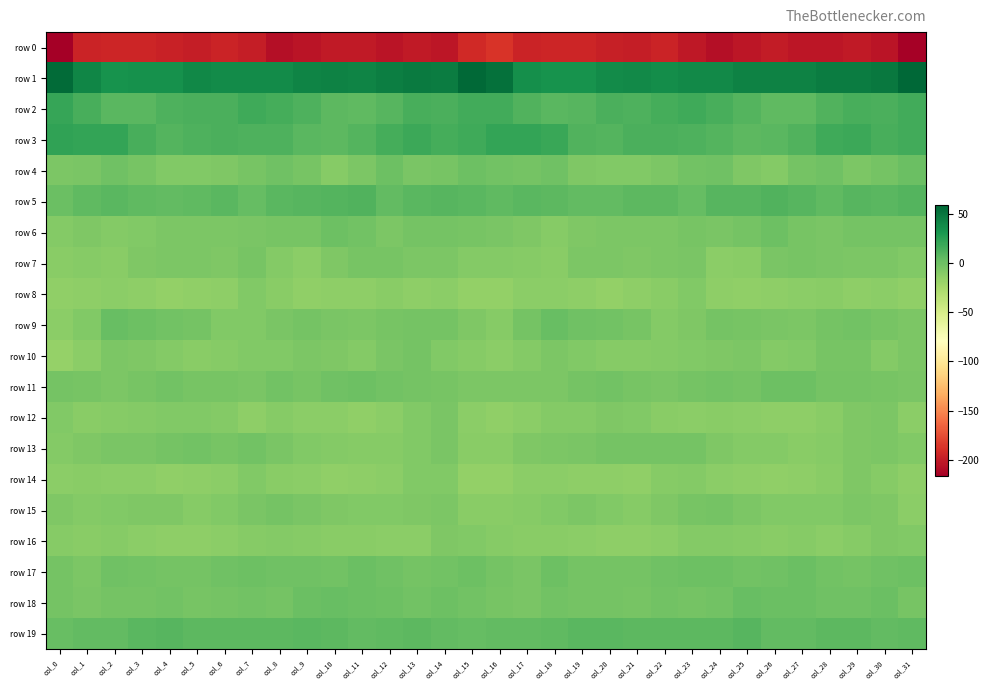

Reading left to right, what are all the values shown in this chart?

row 0: col_0=-216.7	col_1=-196.2	col_2=-194.7	col_3=-194.1	col_4=-196.8	col_5=-199.2	col_6=-195.7	col_7=-199.4	col_8=-207.1	col_9=-204.7	col_10=-200.6	col_11=-201.2	col_12=-203.8	col_13=-201.5	col_14=-203.6	col_15=-192.2	col_16=-187.4	col_17=-195.5	col_18=-194.2	col_19=-194.5	col_20=-197.9	col_21=-198.5	col_22=-195.6	col_23=-202.7	col_24=-207.1	col_25=-203.5	col_26=-199.8	col_27=-202.7	col_28=-203.0	col_29=-201.6	col_30=-204.1	col_31=-214.9
row 1: col_0=55.6	col_1=40.4	col_2=33.0	col_3=33.8	col_4=34.3	col_5=39.3	col_6=37.0	col_7=37.9	col_8=37.9	col_9=41.6	col_10=42.9	col_11=41.7	col_12=44.6	col_13=46.6	col_14=46.2	col_15=56.9	col_16=52.4	col_17=35.6	col_18=33.6	col_19=33.3	col_20=37.0	col_21=38.6	col_22=36.6	col_23=38.9	col_24=38.4	col_25=42.8	col_26=42.3	col_27=42.4	col_28=45.7	col_29=46.5	col_30=48.2	col_31=58.4
row 2: col_0=20.5	col_1=13.4	col_2=7.7	col_3=7.4	col_4=11.2	col_5=12.8	col_6=12.2	col_7=17.2	col_8=14.9	col_9=11.9	col_10=6.5	col_11=4.8	col_12=8.4	col_13=13.4	col_14=12.3	col_15=16.1	col_16=15.8	col_17=10.6	col_18=7.1	col_19=8.3	col_20=13.1	col_21=11.4	col_22=14.7	col_23=16.9	col_24=14.2	col_25=9.5	col_26=5.7	col_27=5.2	col_28=10.9	col_29=13.4	col_30=13.1	col_31=16.3
row 3: col_0=22.5	col_1=20.8	col_2=20.9	col_3=13.7	col_4=9.6	col_5=11.2	col_6=13.1	col_7=11.6	col_8=11.2	col_9=7.0	col_10=6.6	col_11=9.2	col_12=14.7	col_13=18.6	col_14=14.9	col_15=16.7	col_16=21.2	col_17=21.1	col_18=19.1	col_19=11.1	col_20=9.9	col_21=12.4	col_22=12.6	col_23=11.6	col_24=9.8	col_25=6.3	col_26=7.4	col_27=10.8	col_28=17.0	col_29=17.7	col_30=13.9	col_31=15.8
row 4: col_0=-7.1	col_1=-5.1	col_2=-1.1	col_3=-4.9	col_4=-8.8	col_5=-8.2	col_6=-7.6	col_7=-4.3	col_8=-1.1	col_9=-4.9	col_10=-10.8	col_11=-6.2	col_12=-0.6	col_13=-5.8	col_14=-4.9	col_15=-0.0	col_16=-2.7	col_17=-3.3	col_18=-1.0	col_19=-7.3	col_20=-8.4	col_21=-8.3	col_22=-6.8	col_23=-2.6	col_24=-1.7	col_25=-7.6	col_26=-10.3	col_27=-3.3	col_28=-1.6	col_29=-6.7	col_30=-3.1	col_31=1.1
row 5: col_0=1.1	col_1=5.6	col_2=7.1	col_3=5.2	col_4=3.9	col_5=4.8	col_6=7.3	col_7=3.3	col_8=6.9	col_9=8.9	col_10=9.3	col_11=10.6	col_12=4.5	col_13=7.5	col_14=8.1	col_15=7.5	col_16=5.5	col_17=7.0	col_18=6.7	col_19=4.6	col_20=4.1	col_21=6.3	col_22=5.7	col_23=3.3	col_24=8.7	col_25=8.8	col_26=10.2	col_27=8.4	col_28=4.7	col_29=8.6	col_30=7.4	col_31=10.0
row 6: col_0=-10.1	col_1=-7.9	col_2=-10.3	col_3=-9.2	col_4=-7.1	col_5=-6.7	col_6=-6.4	col_7=-5.5	col_8=-4.4	col_9=-5.0	col_10=-0.6	col_11=-2.3	col_12=-6.8	col_13=-3.6	col_14=-3.6	col_15=-4.7	col_16=-5.9	col_17=-8.0	col_18=-10.7	col_19=-8.1	col_20=-6.9	col_21=-6.4	col_22=-6.5	col_23=-4.6	col_24=-5.2	col_25=-3.7	col_26=0.2	col_27=-5.0	col_28=-5.9	col_29=-3.1	col_30=-3.8	col_31=-3.3
row 7: col_0=-11.6	col_1=-10.7	col_2=-12.5	col_3=-7.7	col_4=-6.2	col_5=-6.8	col_6=-7.4	col_7=-4.8	col_8=-10.2	col_9=-12.8	col_10=-7.9	col_11=-4.2	col_12=-4.8	col_13=-6.4	col_14=-6.1	col_15=-9.4	col_16=-10.2	col_17=-10.9	col_18=-11.6	col_19=-6.3	col_20=-6.7	col_21=-7.3	col_22=-6.2	col_23=-5.7	col_24=-12.6	col_25=-11.7	col_26=-5.4	col_27=-4.4	col_28=-5.3	col_29=-6.5	col_30=-6.2	col_31=-8.6
row 8: col_0=-15.2	col_1=-14.4	col_2=-12.8	col_3=-13.7	col_4=-16.4	col_5=-15.0	col_6=-13.9	col_7=-9.2	col_8=-11.7	col_9=-15.5	col_10=-14.0	col_11=-13.9	col_12=-11.9	col_13=-14.3	col_14=-13.5	col_15=-16.1	col_16=-16.6	col_17=-13.0	col_18=-13.2	col_19=-14.6	col_20=-16.6	col_21=-14.4	col_22=-12.2	col_23=-9.0	col_24=-13.9	col_25=-15.2	col_26=-14.0	col_27=-13.1	col_28=-12.3	col_29=-14.4	col_30=-13.5	col_31=-15.2
row 9: col_0=-12.6	col_1=-8.4	col_2=1.5	col_3=-0.4	col_4=-2.7	col_5=-3.0	col_6=-9.3	col_7=-9.1	col_8=-5.2	col_9=-3.5	col_10=-5.3	col_11=-6.3	col_12=-4.7	col_13=-2.9	col_14=-3.3	col_15=-8.1	col_16=-11.0	col_17=-3.9	col_18=1.9	col_19=-1.8	col_20=-2.7	col_21=-4.7	col_22=-10.2	col_23=-8.1	col_24=-3.5	col_25=-4.3	col_26=-5.9	col_27=-6.3	col_28=-3.8	col_29=-2.1	col_30=-4.6	col_31=-7.1
row 10: col_0=-17.2	col_1=-12.9	col_2=-7.0	col_3=-8.0	col_4=-9.9	col_5=-11.8	col_6=-10.6	col_7=-8.7	col_8=-8.8	col_9=-6.5	col_10=-8.2	col_11=-9.6	col_12=-5.9	col_13=-3.5	col_14=-9.2	col_15=-10.8	col_16=-13.1	col_17=-10.4	col_18=-6.9	col_19=-8.9	col_20=-10.7	col_21=-11.3	col_22=-9.8	col_23=-8.7	col_24=-8.1	col_25=-6.1	col_26=-9.6	col_27=-8.8	col_28=-4.3	col_29=-4.9	col_30=-10.0	col_31=-6.7
row 11: col_0=-3.0	col_1=-4.8	col_2=-6.9	col_3=-4.8	col_4=-2.2	col_5=-4.6	col_6=-4.8	col_7=-5.1	col_8=-2.0	col_9=-4.1	col_10=-1.0	col_11=0.3	col_12=-2.2	col_13=-3.3	col_14=-4.4	col_15=-6.7	col_16=-6.3	col_17=-6.8	col_18=-6.4	col_19=-3.7	col_20=-2.8	col_21=-4.6	col_22=-5.2	col_23=-3.5	col_24=-2.5	col_25=-3.8	col_26=0.3	col_27=-0.4	col_28=-2.9	col_29=-3.4	col_30=-4.6	col_31=-5.5
row 12: col_0=-9.1	col_1=-12.0	col_2=-11.2	col_3=-10.2	col_4=-8.2	col_5=-8.5	col_6=-10.2	col_7=-13.6	col_8=-11.4	col_9=-13.1	col_10=-13.3	col_11=-15.0	col_12=-13.1	col_13=-9.2	col_14=-5.4	col_15=-13.3	col_16=-15.3	col_17=-13.3	col_18=-10.3	col_19=-10.1	col_20=-7.7	col_21=-9.2	col_22=-11.8	col_23=-12.8	col_24=-11.9	col_25=-13.1	col_26=-13.9	col_27=-14.6	col_28=-12.0	col_29=-7.2	col_30=-6.8	col_31=-12.8
row 13: col_0=-9.4	col_1=-7.6	col_2=-6.0	col_3=-5.7	col_4=-3.9	col_5=-2.6	col_6=-4.0	col_7=-2.8	col_8=-5.5	col_9=-9.1	col_10=-9.6	col_11=-11.3	col_12=-11.4	col_13=-8.9	col_14=-5.5	col_15=-11.7	col_16=-12.1	col_17=-7.4	col_18=-6.1	col_19=-5.4	col_20=-2.9	col_21=-3.3	col_22=-3.8	col_23=-3.2	col_24=-7.3	col_25=-9.7	col_26=-9.6	col_27=-11.9	col_28=-10.8	col_29=-7.3	col_30=-6.4	col_31=-8.8
row 14: col_0=-13.3	col_1=-11.9	col_2=-13.2	col_3=-13.5	col_4=-14.7	col_5=-14.6	col_6=-13.5	col_7=-9.2	col_8=-12.0	col_9=-13.0	col_10=-15.4	col_11=-14.5	col_12=-12.9	col_13=-8.5	col_14=-8.8	col_15=-16.7	col_16=-16.4	col_17=-13.0	col_18=-13.4	col_19=-14.2	col_20=-14.2	col_21=-15.0	col_22=-11.4	col_23=-9.7	col_24=-12.9	col_25=-13.7	col_26=-15.7	col_27=-13.7	col_28=-11.5	col_29=-7.7	col_30=-10.9	col_31=-14.0
row 15: col_0=-7.7	col_1=-9.8	col_2=-9.3	col_3=-7.6	col_4=-7.4	col_5=-10.8	col_6=-8.9	col_7=-5.8	col_8=-3.2	col_9=-5.3	col_10=-8.1	col_11=-9.0	col_12=-8.6	col_13=-7.7	col_14=-6.4	col_15=-12.2	col_16=-12.3	col_17=-10.7	col_18=-8.8	col_19=-7.1	col_20=-8.4	col_21=-10.9	col_22=-7.6	col_23=-4.6	col_24=-3.3	col_25=-6.8	col_26=-8.6	col_27=-8.9	col_28=-8.5	col_29=-6.8	col_30=-8.1	col_31=-13.5
row 16: col_0=-10.6	col_1=-11.7	col_2=-11.5	col_3=-12.7	col_4=-13.7	col_5=-14.4	col_6=-13.3	col_7=-11.0	col_8=-9.4	col_9=-10.9	col_10=-11.6	col_11=-11.5	col_12=-12.5	col_13=-13.0	col_14=-8.1	col_15=-8.9	col_16=-11.2	col_17=-12.5	col_18=-11.6	col_19=-13.3	col_20=-14.2	col_21=-14.1	col_22=-12.8	col_23=-9.7	col_24=-9.9	col_25=-11.1	col_26=-12.1	col_27=-11.4	col_28=-13.4	col_29=-11.1	col_30=-7.9	col_31=-9.1
row 17: col_0=-3.2	col_1=-6.1	col_2=-1.5	col_3=-2.1	col_4=-3.1	col_5=-3.5	col_6=-1.7	col_7=0.2	col_8=-0.8	col_9=-1.2	col_10=-2.3	col_11=0.9	col_12=-1.4	col_13=-3.7	col_14=-1.8	col_15=0.2	col_16=-3.1	col_17=-5.8	col_18=-0.5	col_19=-3.1	col_20=-3.2	col_21=-3.3	col_22=-0.8	col_23=-0.1	col_24=-0.7	col_25=-1.9	col_26=-1.3	col_27=0.6	col_28=-2.2	col_29=-3.7	col_30=-0.9	col_31=-0.7
row 18: col_0=-2.9	col_1=-5.3	col_2=-2.9	col_3=-3.0	col_4=-2.4	col_5=-4.4	col_6=-3.7	col_7=-2.1	col_8=-3.8	col_9=0.9	col_10=2.0	col_11=0.6	col_12=-0.1	col_13=-2.2	col_14=0.3	col_15=-1.8	col_16=-4.0	col_17=-5.3	col_18=-2.4	col_19=-3.0	col_20=-2.9	col_21=-4.8	col_22=-2.9	col_23=-3.1	col_24=-2.3	col_25=2.1	col_26=1.2	col_27=0.4	col_28=-0.9	col_29=-1.6	col_30=0.7	col_31=-4.1
row 19: col_0=1.9	col_1=4.6	col_2=4.1	col_3=6.9	col_4=8.0	col_5=6.8	col_6=6.6	col_7=6.7	col_8=6.0	col_9=7.5	col_10=6.0	col_11=4.0	col_12=5.5	col_13=6.3	col_14=4.4	col_15=3.0	col_16=4.2	col_17=4.6	col_18=4.7	col_19=7.7	col_20=7.7	col_21=6.4	col_22=6.7	col_23=6.2	col_24=6.2	col_25=8.1	col_26=4.3	col_27=4.4	col_28=6.2	col_29=6.0	col_30=4.0	col_31=4.8